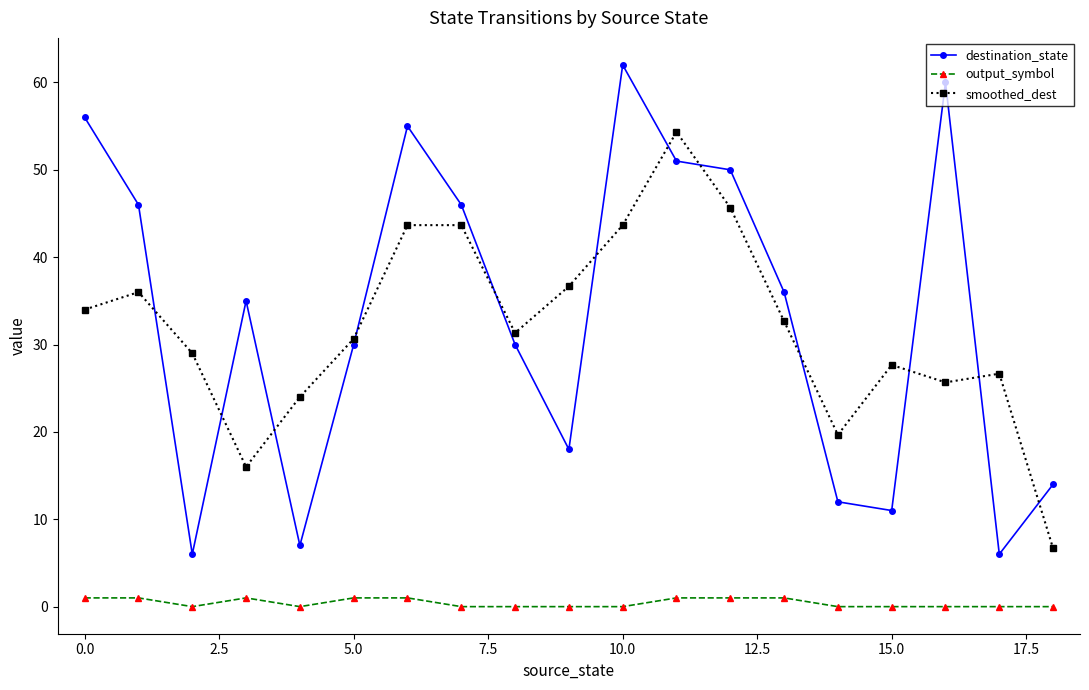

What is the highest value of the destination_state series?

62.0